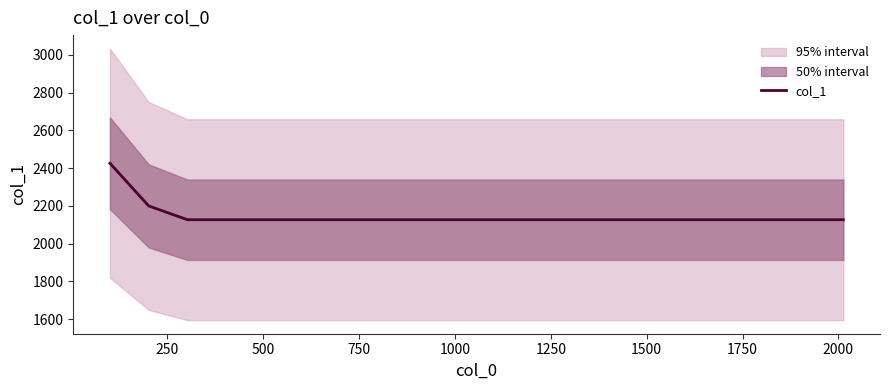

Reading right to left, transcribe all the data shown in this chart.

2127	2127	2127	2127	2127	2127	2127	2127	2127	2127	2127	2127	2127	2127	2127	2127	2127	2127	2200	2426